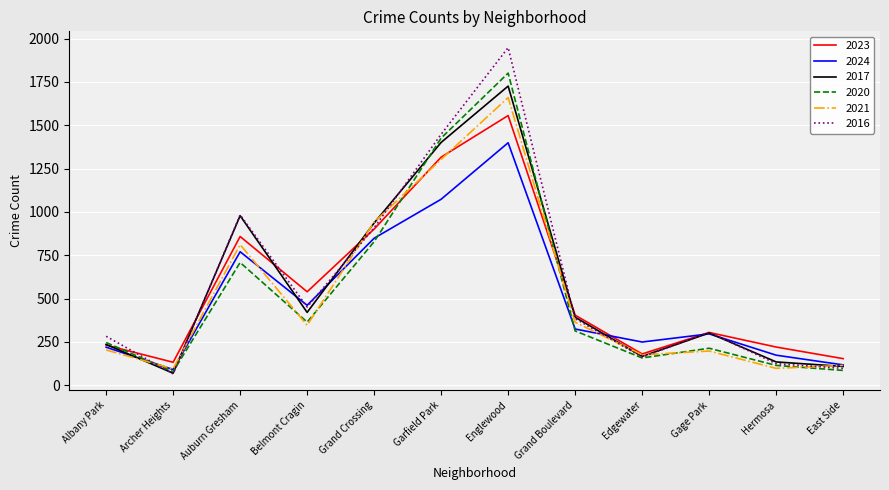

What is the difference between the maximum and minimum values in the 2020 series?

1723